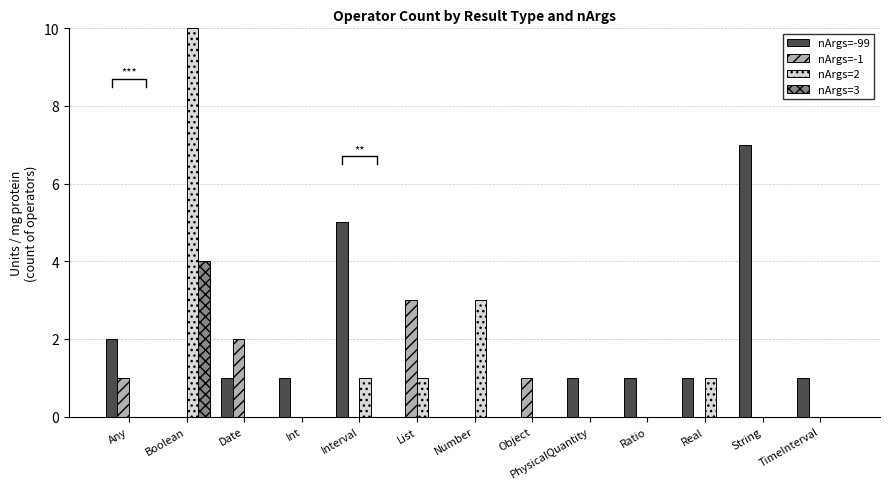

At which label does nArgs=-99 reach its peak?

String